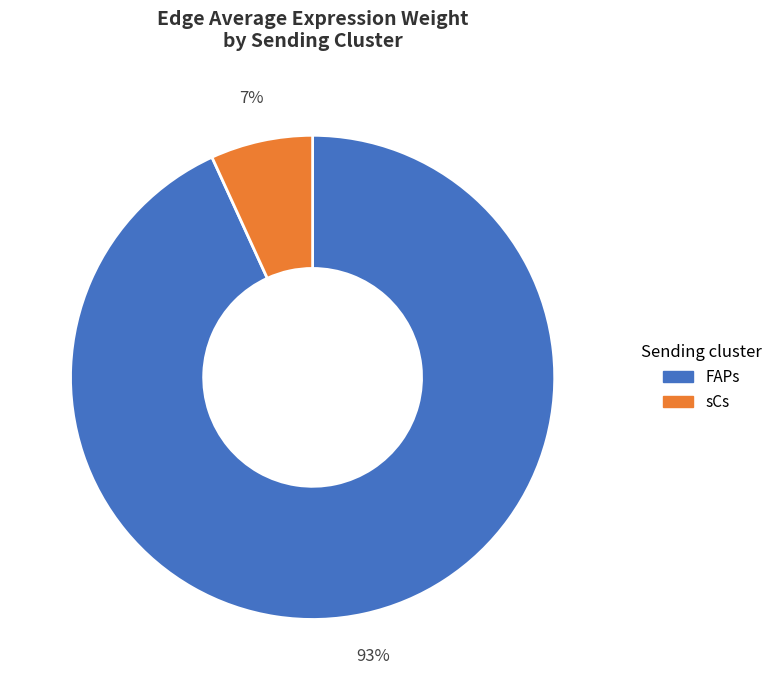

Rank the categories by value from lowest to highest.

sCs, FAPs